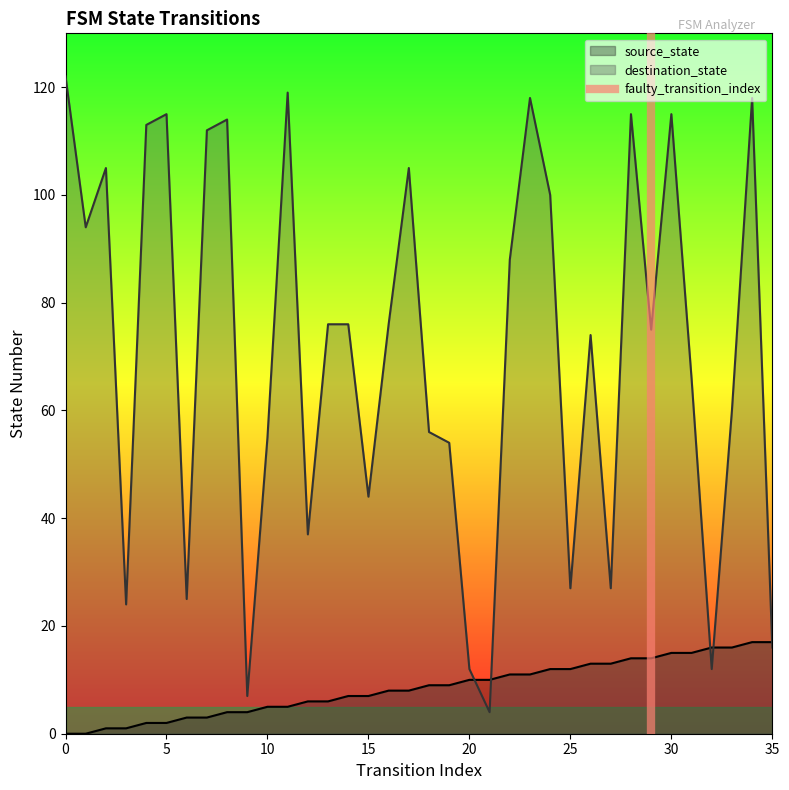

Between 5 and 0, which is larger?

5